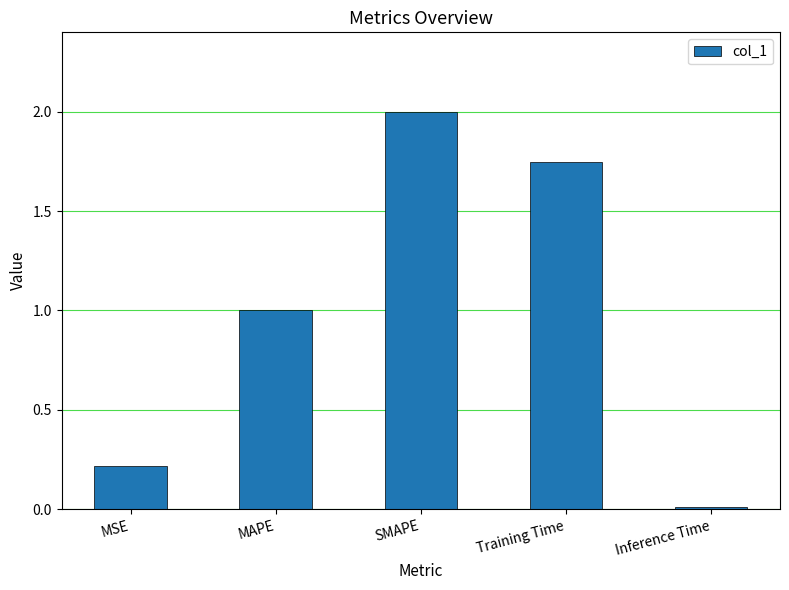

Are the bars horizontal?

No